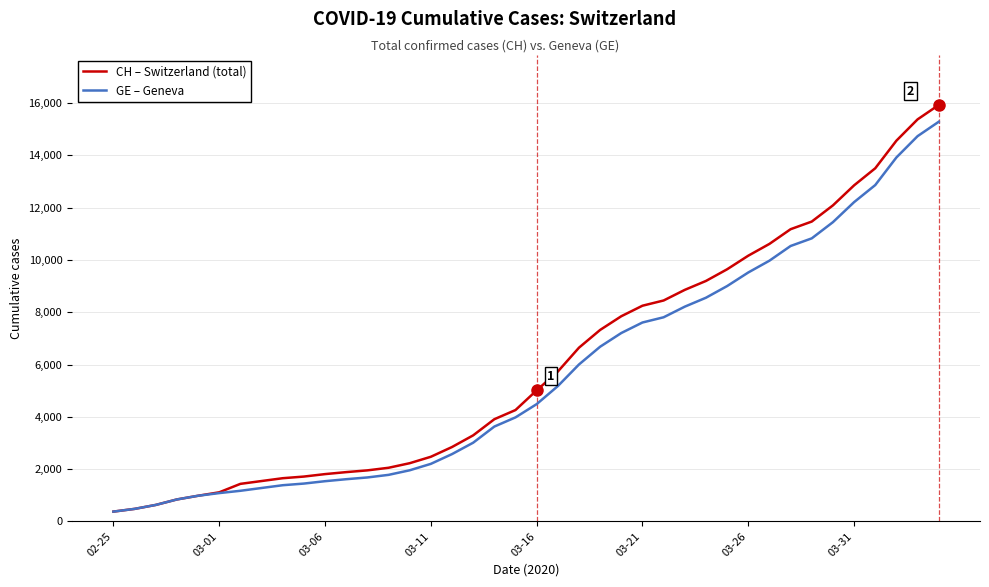

Which series has the widest spread of values?

CH – Switzerland (total)